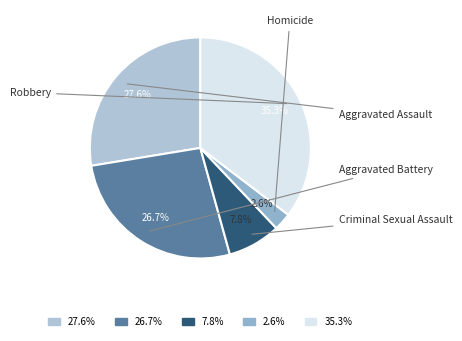

Is there a majority slice in this chart?

No